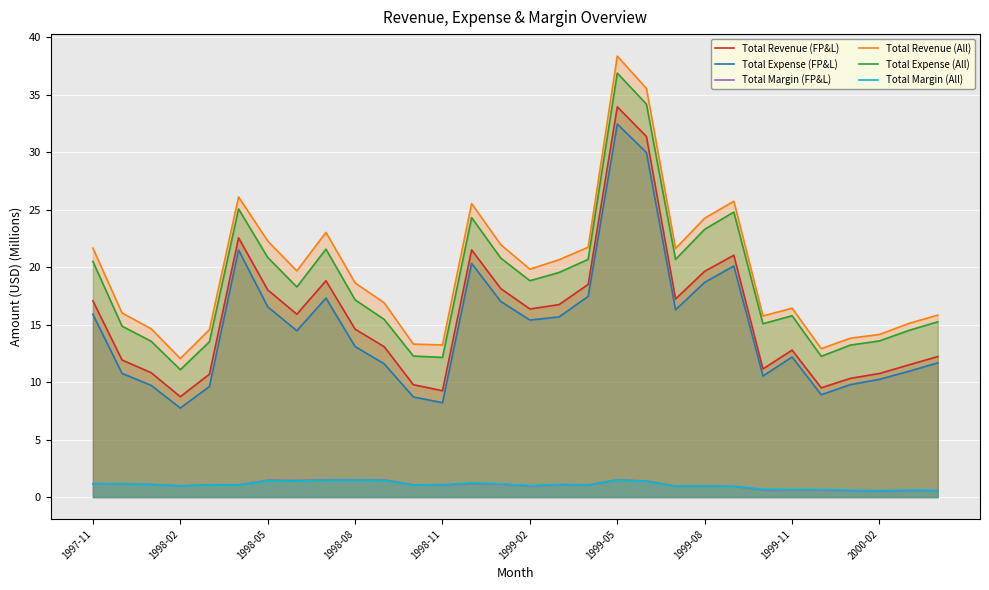

Reading right to left, extract all data points from this chart.

Total Revenue (FP&L): 12.2	11.5	10.7	10.3	9.5	12.8	11.1	21.0	19.6	17.2	31.4	33.9	18.5	16.7	16.4	18.1	21.5	9.2	9.8	13.1	14.6	18.8	15.9	18.0	22.5	10.7	8.7	10.8	11.9	17.1
Total Expense (FP&L): 11.7	10.9	10.2	9.8	8.9	12.2	10.5	20.1	18.7	16.3	30.0	32.4	17.4	15.7	15.4	17.0	20.3	8.2	8.7	11.6	13.1	17.3	14.5	16.5	21.5	9.6	7.7	9.7	10.8	15.9
Total Margin (FP&L): 0.6	0.6	0.5	0.5	0.6	0.6	0.6	0.9	1.0	0.9	1.4	1.5	1.0	1.1	1.0	1.1	1.2	1.0	1.1	1.5	1.5	1.5	1.4	1.5	1.1	1.1	1.0	1.1	1.2	1.2
Total Revenue (All): 15.8	15.1	14.1	13.8	12.9	16.4	15.8	25.7	24.2	21.6	35.5	38.3	21.7	20.6	19.8	21.9	25.5	13.2	13.3	16.9	18.6	23.0	19.7	22.3	26.1	14.6	12.0	14.6	16.0	21.6
Total Expense (All): 15.2	14.5	13.6	13.2	12.2	15.8	15.1	24.8	23.3	20.7	34.2	36.9	20.7	19.5	18.8	20.8	24.3	12.1	12.3	15.4	17.2	21.6	18.3	20.8	25.1	13.5	11.1	13.5	14.9	20.5
Total Margin (All): 0.6	0.6	0.6	0.6	0.7	0.7	0.7	0.9	1.0	0.9	1.4	1.5	1.1	1.1	1.0	1.2	1.2	1.1	1.0	1.4	1.5	1.5	1.4	1.4	1.0	1.1	1.0	1.1	1.1	1.2